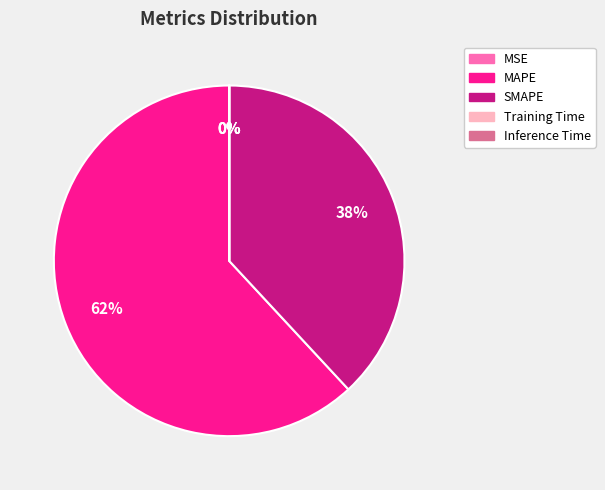

The SMAPE slice represents 26% of the pie. True or false?

False